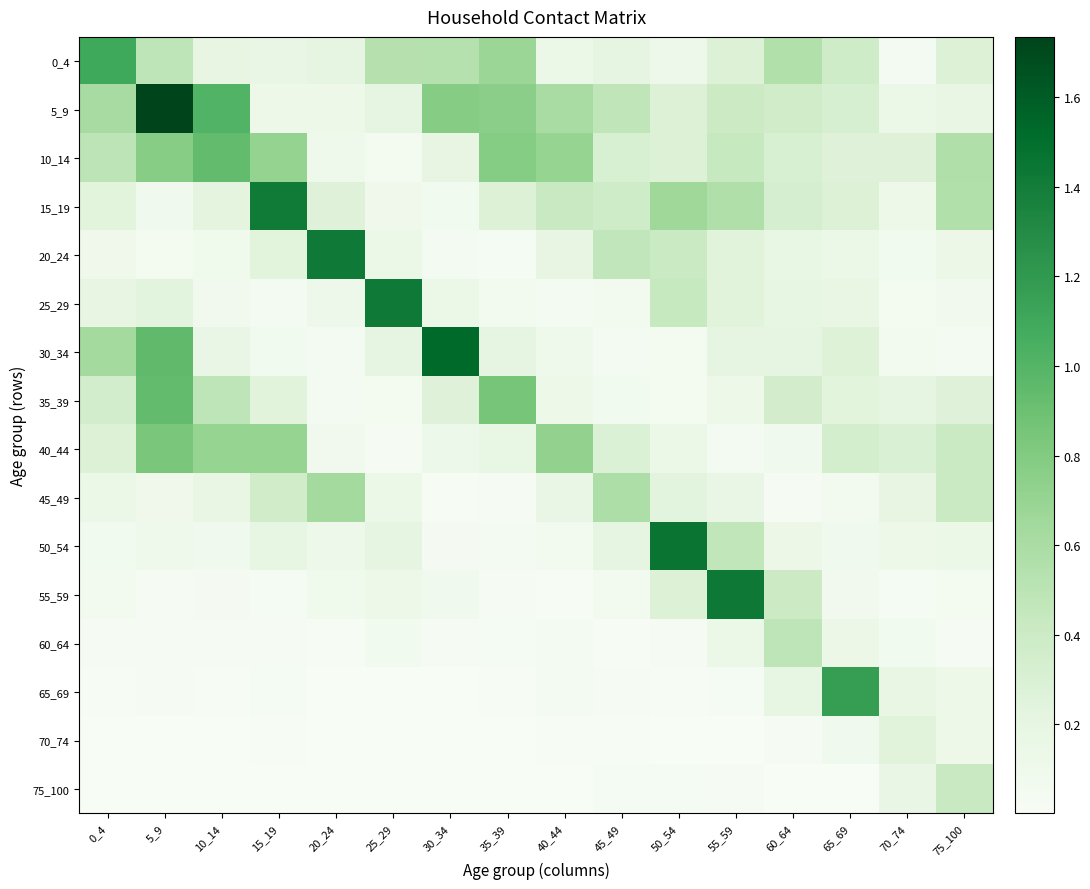

Which label corresponds to the smallest value in the chart?

25_29